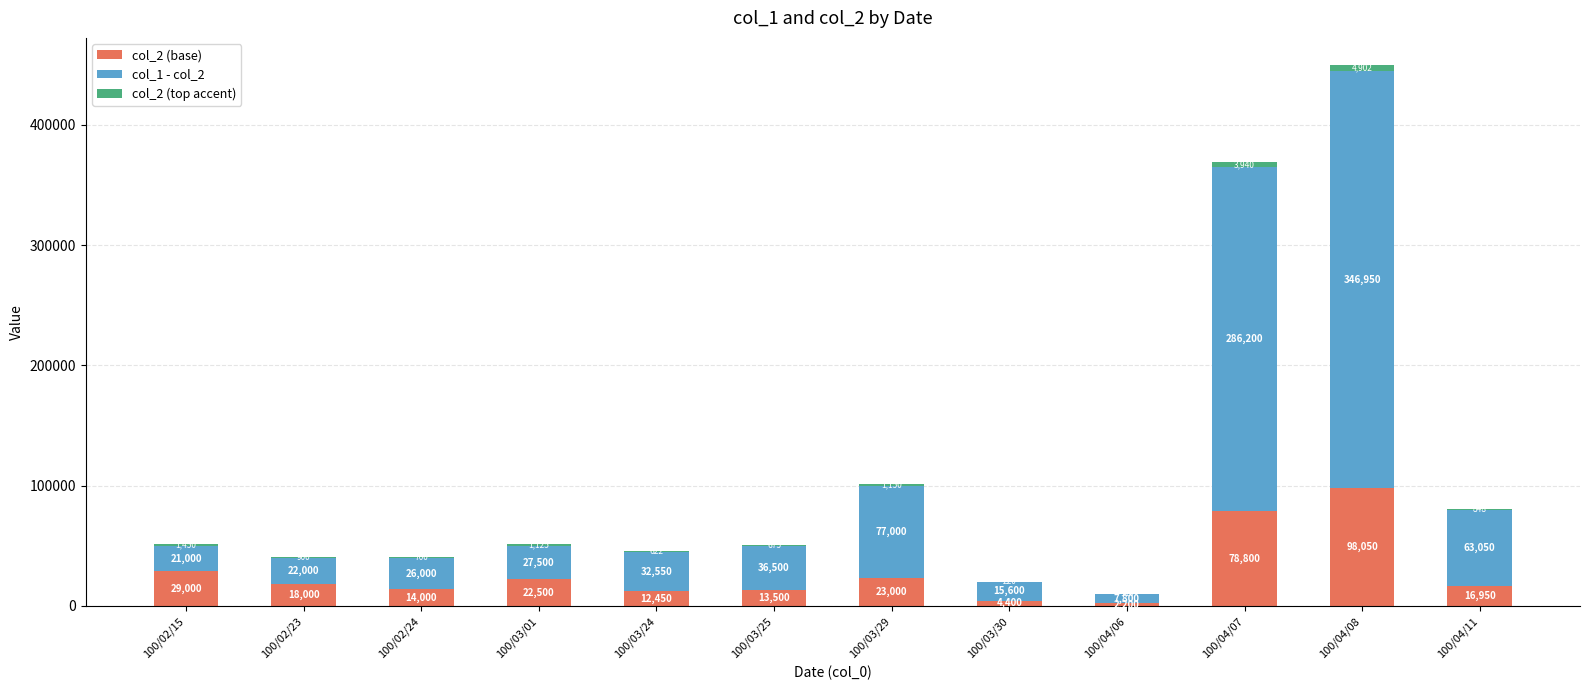

What is the maximum value for col_2 (base)?

98050.0